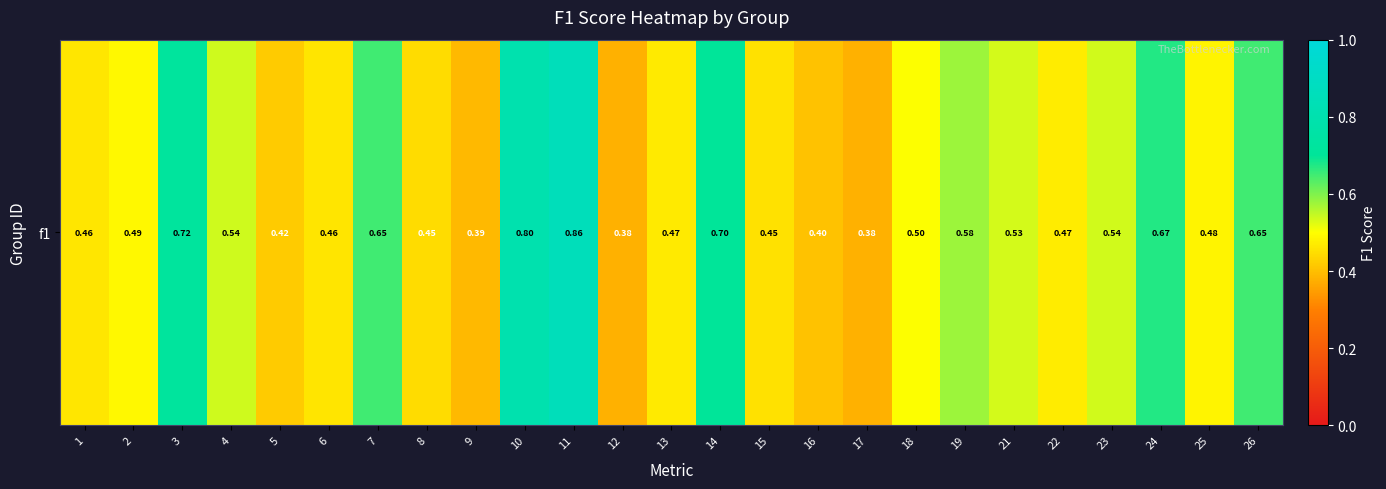

What is the smallest value displayed?

0.4